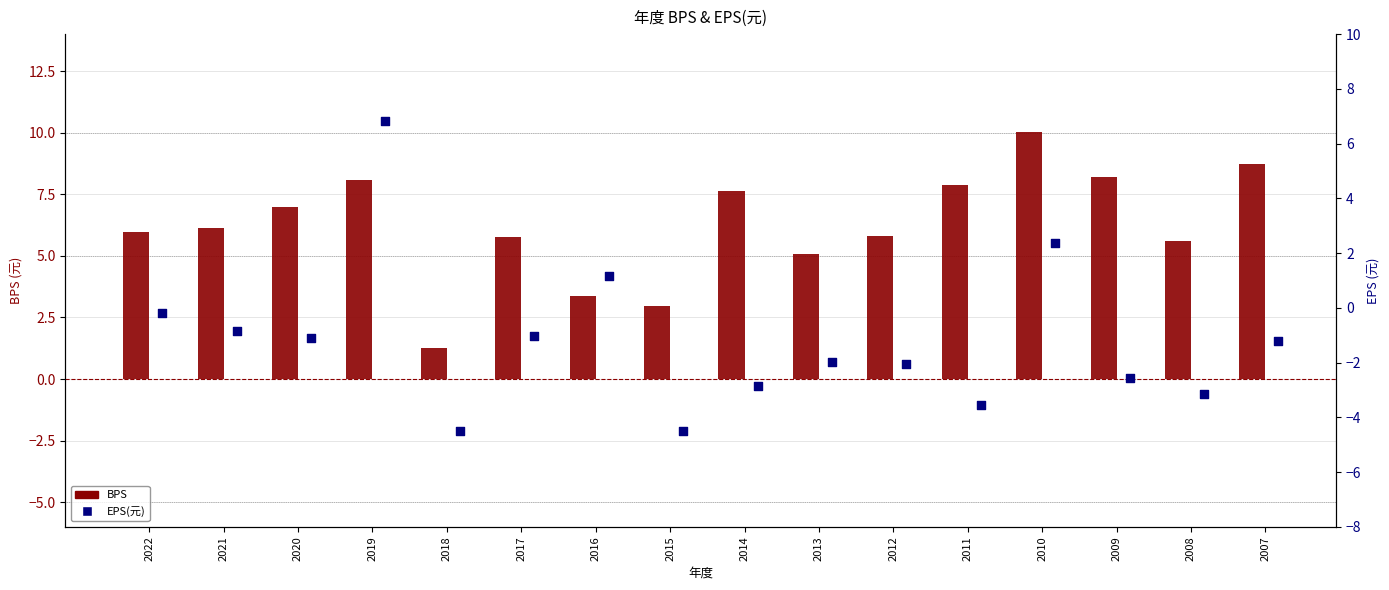

Which series reaches the minimum Y coordinate?

EPS(元)